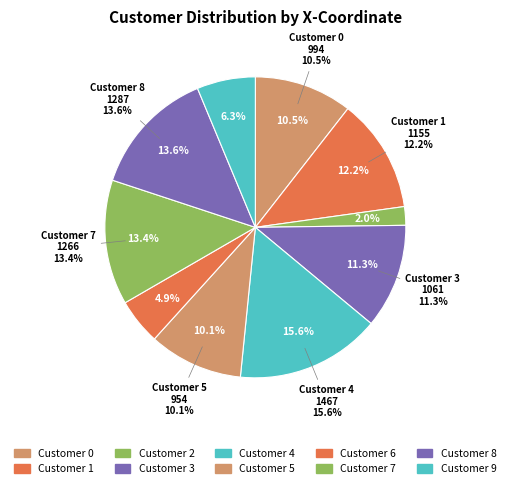

Approximately how many times larger is the value at 8 compared to 2?

6.8